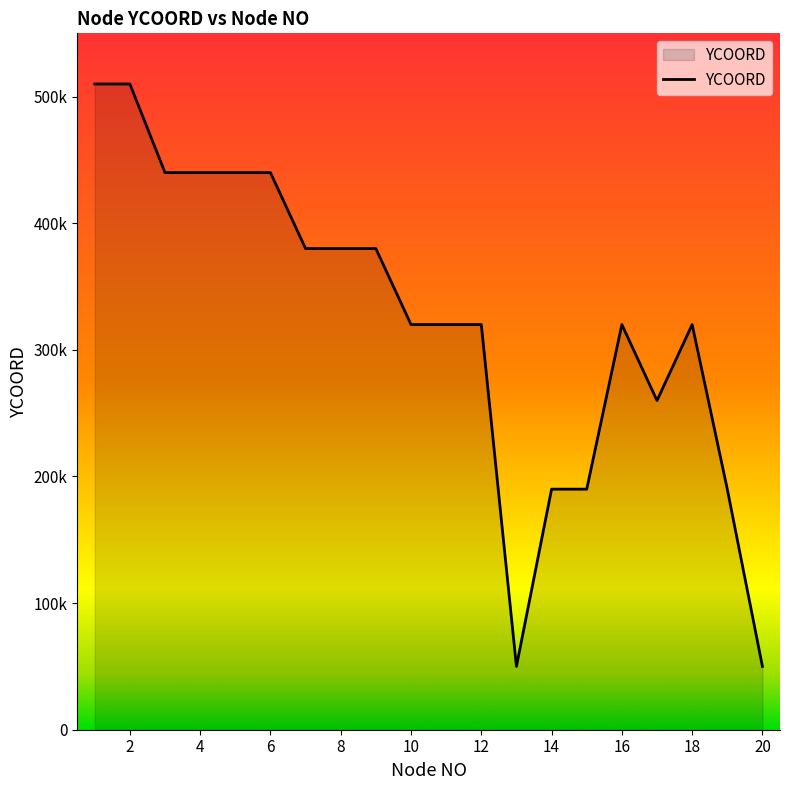

What is the difference between the maximum and minimum values?

460000